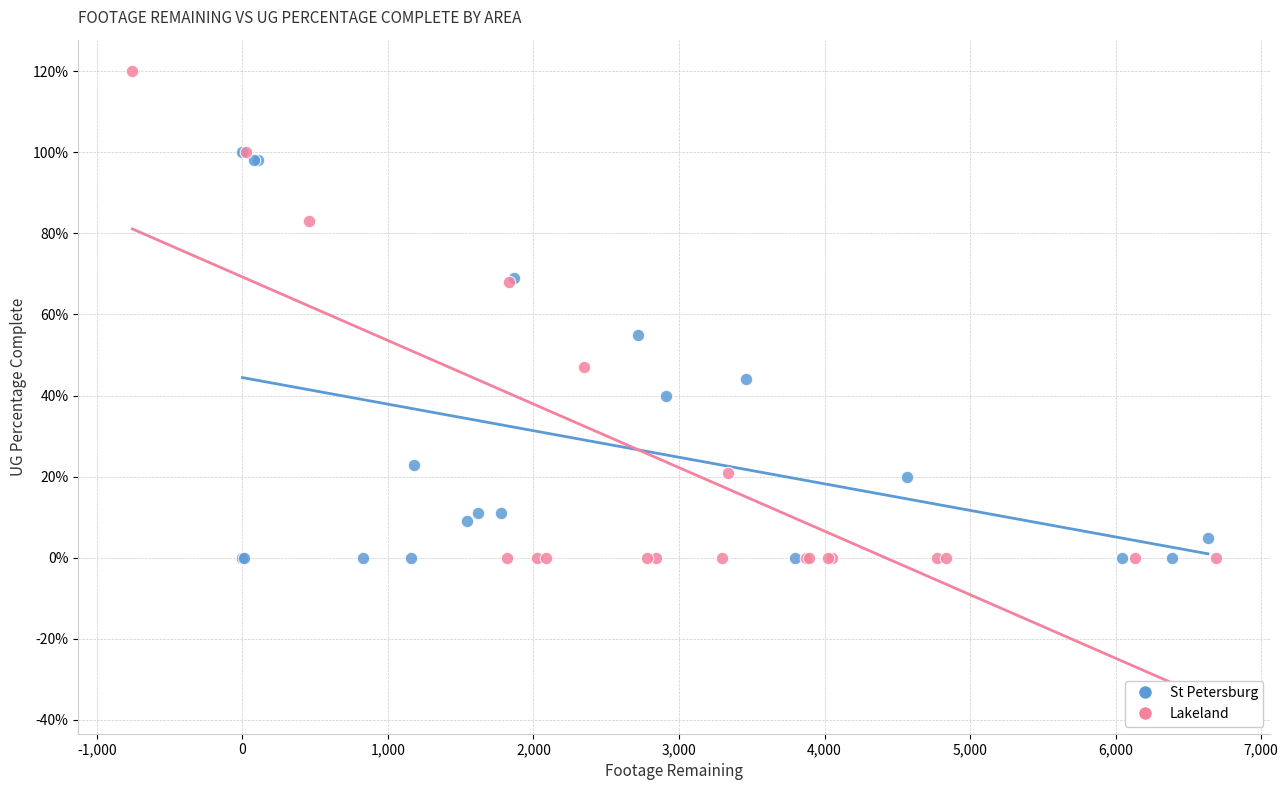

What are all the series names shown in the legend?

St Petersburg, Lakeland